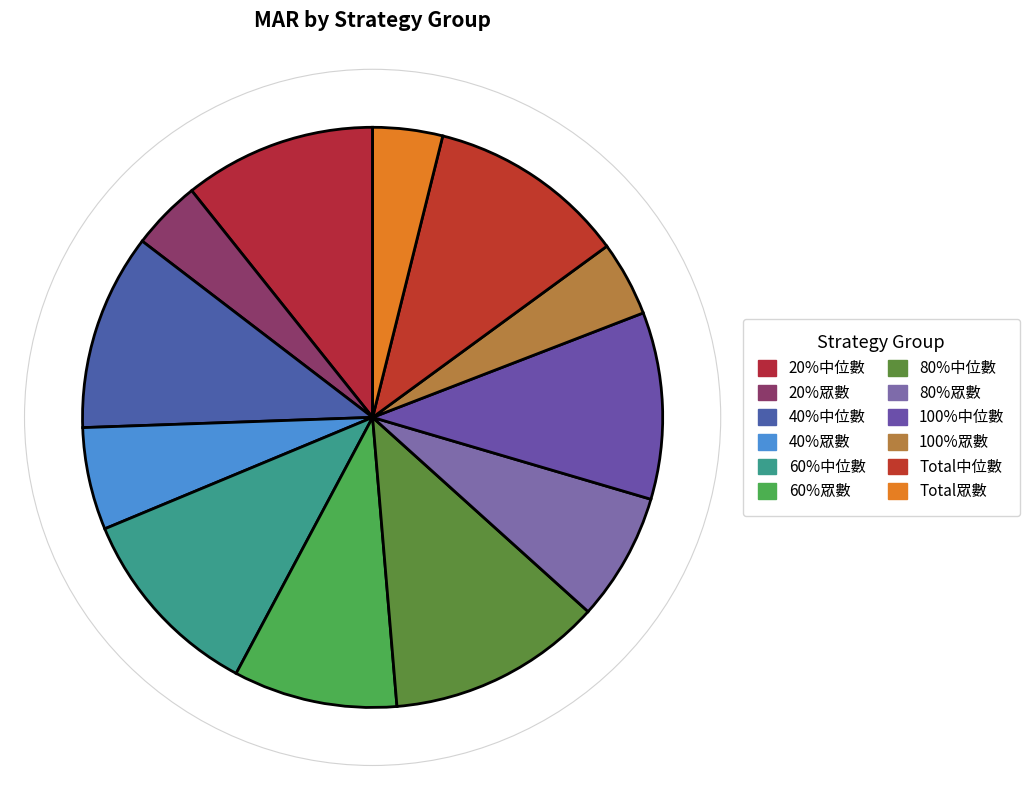

To the nearest percent, what is the difference between the largest and smallest slice percentages?

8%